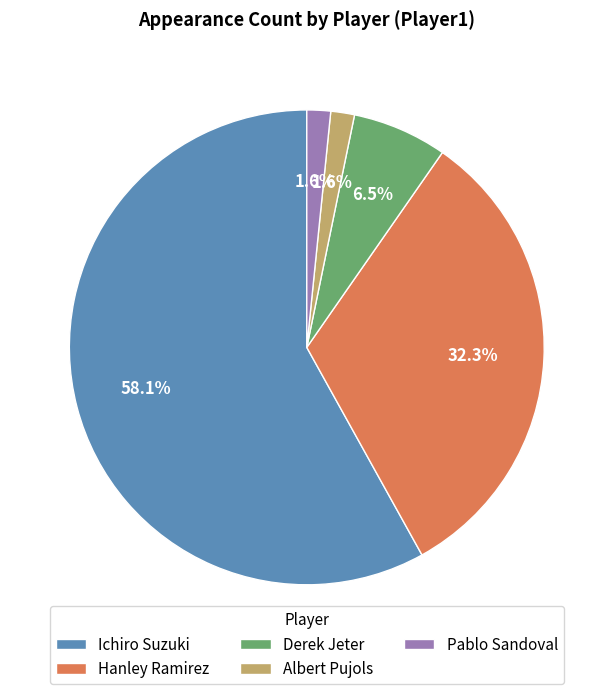

Which has a higher value, Pablo Sandoval or Ichiro Suzuki?

Ichiro Suzuki